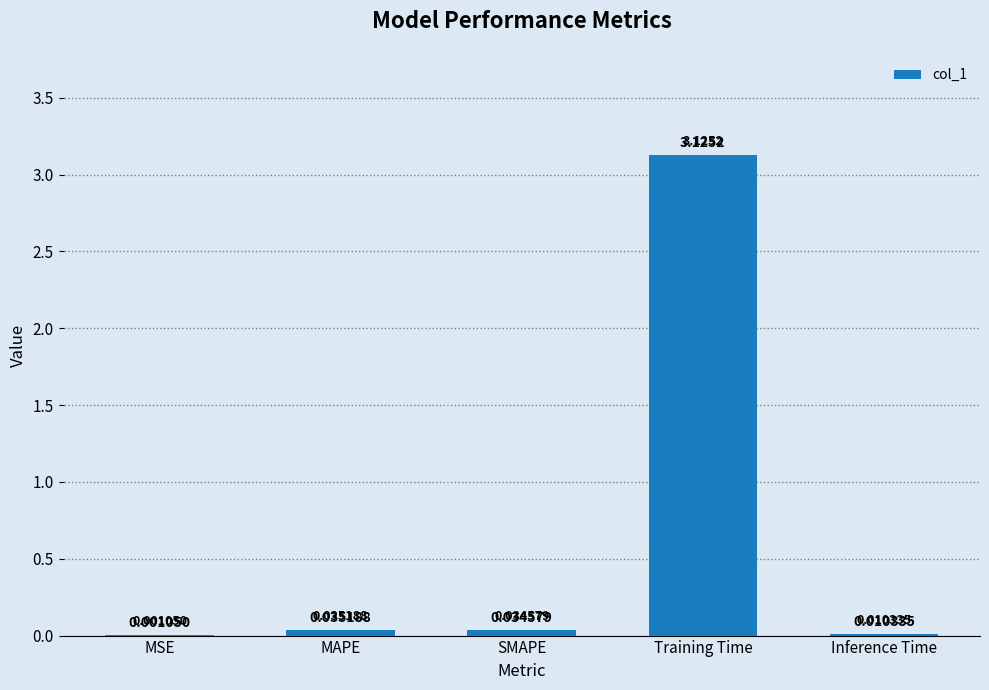

Which label corresponds to the largest value in the chart?

Training Time